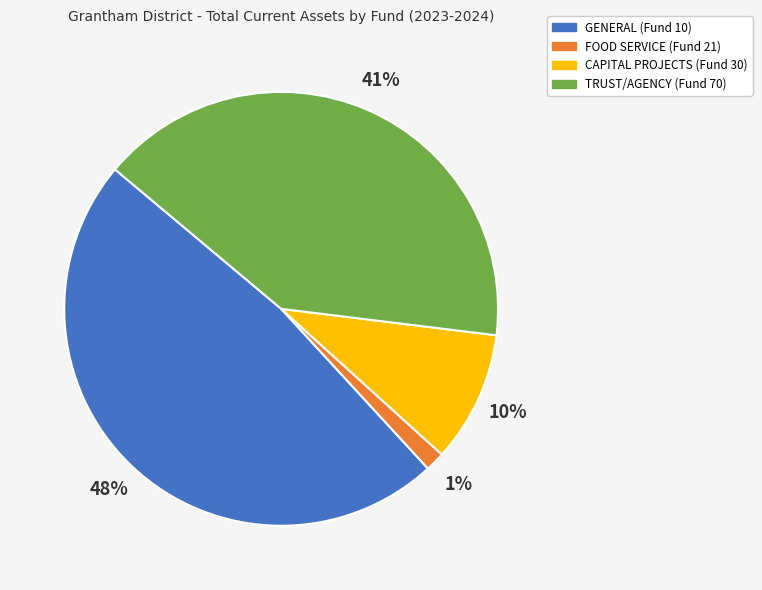

Which has a higher value, GENERAL (Fund 10) or TRUST/AGENCY (Fund 70)?

GENERAL (Fund 10)